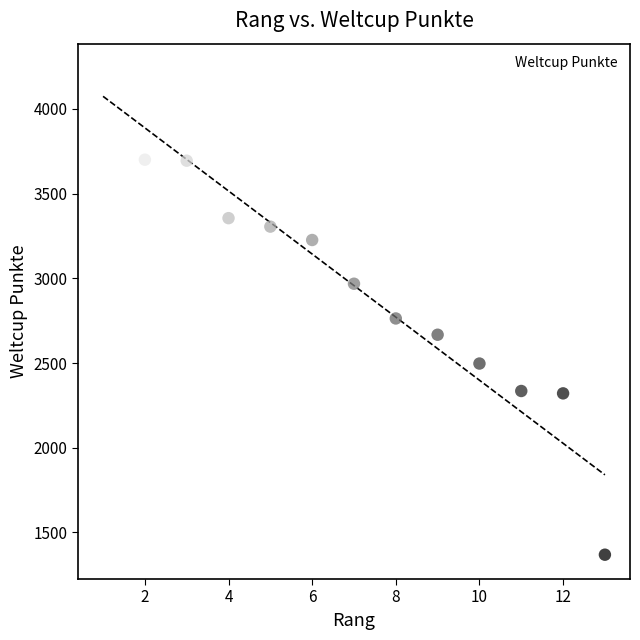

What is the range of X values (max minus min)?

12